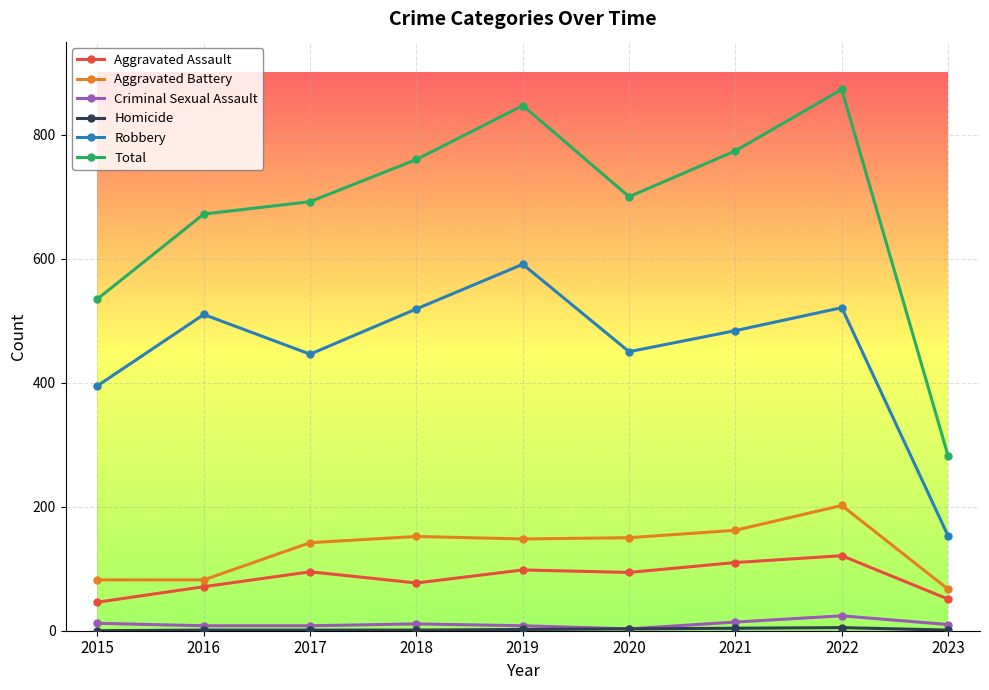

True or false: Total and Aggravated Battery cross at least once.

False